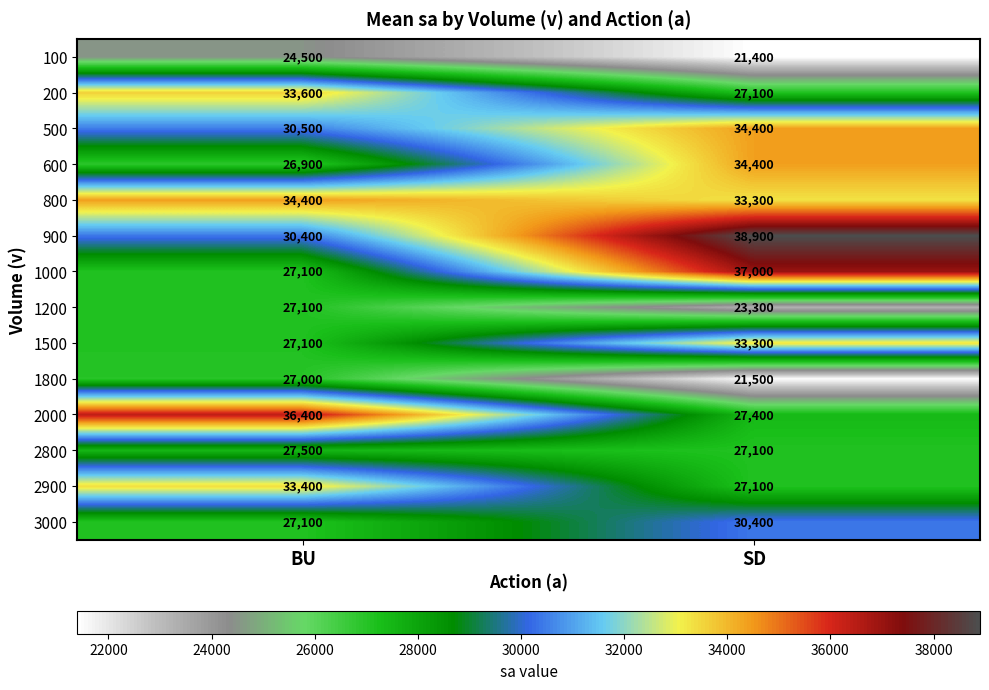

Reading right to left, transcribe all the data shown in this chart.

100: SD=21400	BU=24500
200: SD=27100	BU=33600
500: SD=34400	BU=30500
600: SD=34400	BU=26900
800: SD=33300	BU=34400
900: SD=38900	BU=30400
1000: SD=37000	BU=27100
1200: SD=23300	BU=27100
1500: SD=33300	BU=27100
1800: SD=21500	BU=27000
2000: SD=27400	BU=36400
2800: SD=27100	BU=27500
2900: SD=27100	BU=33400
3000: SD=30400	BU=27100